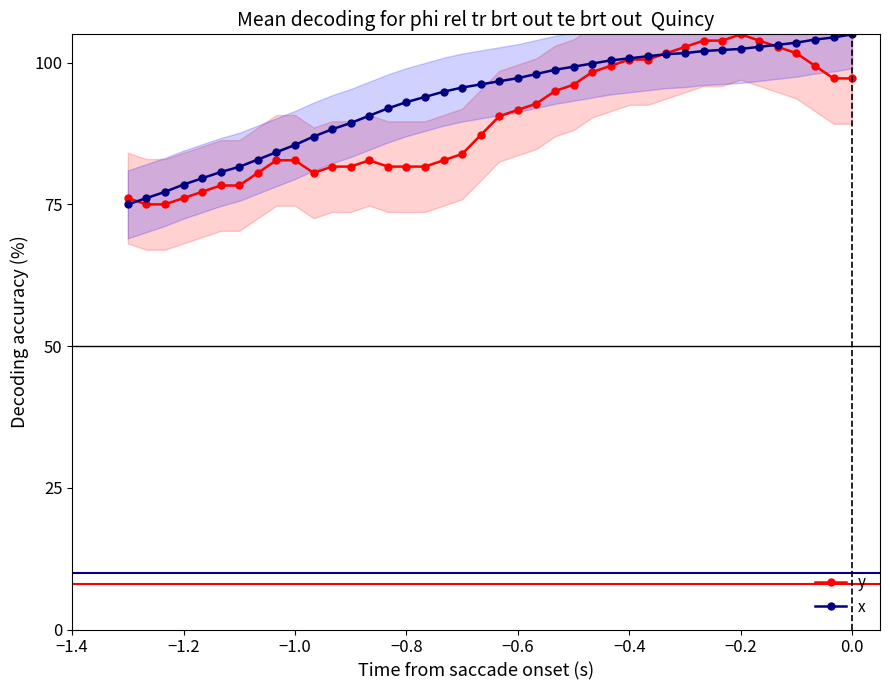

What is the minimum value for x?

75.0